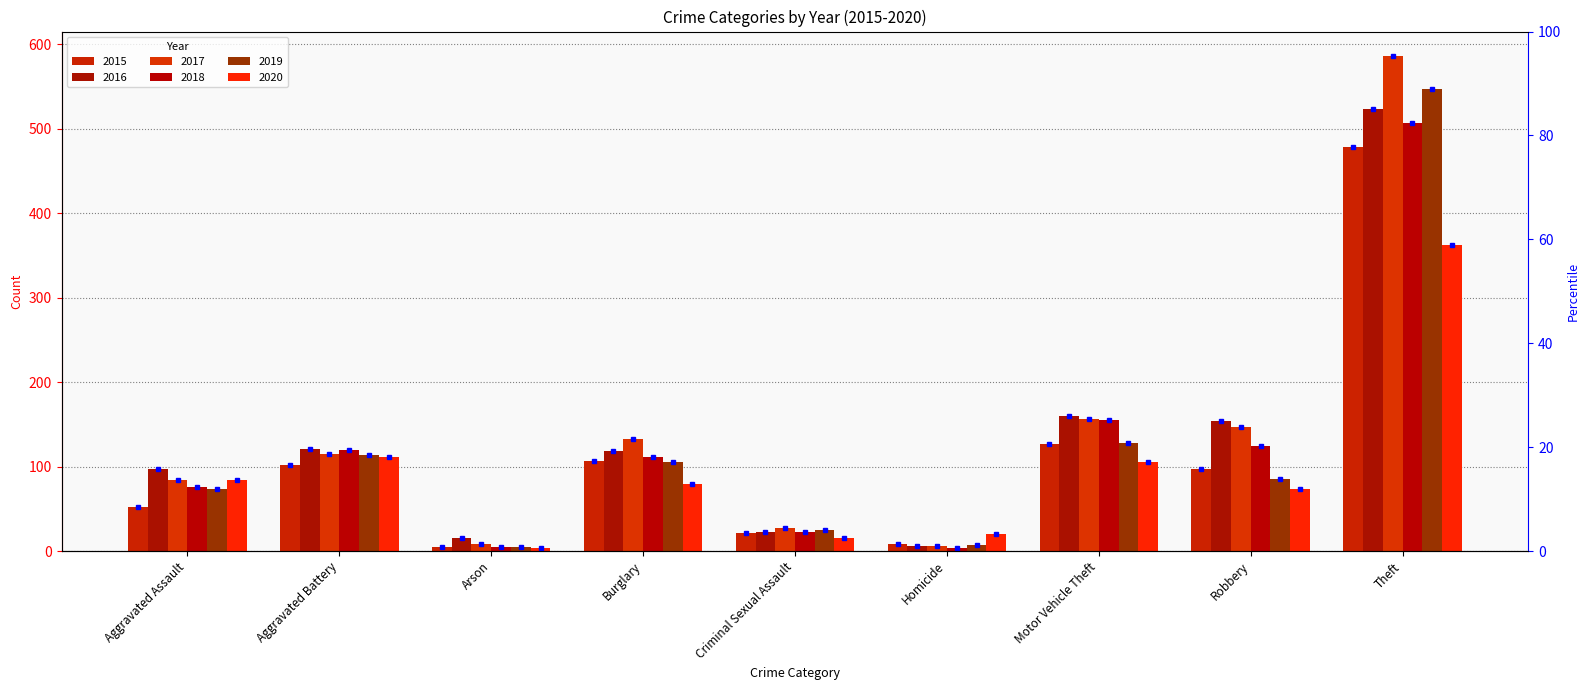

How many bars are there in each group?

6